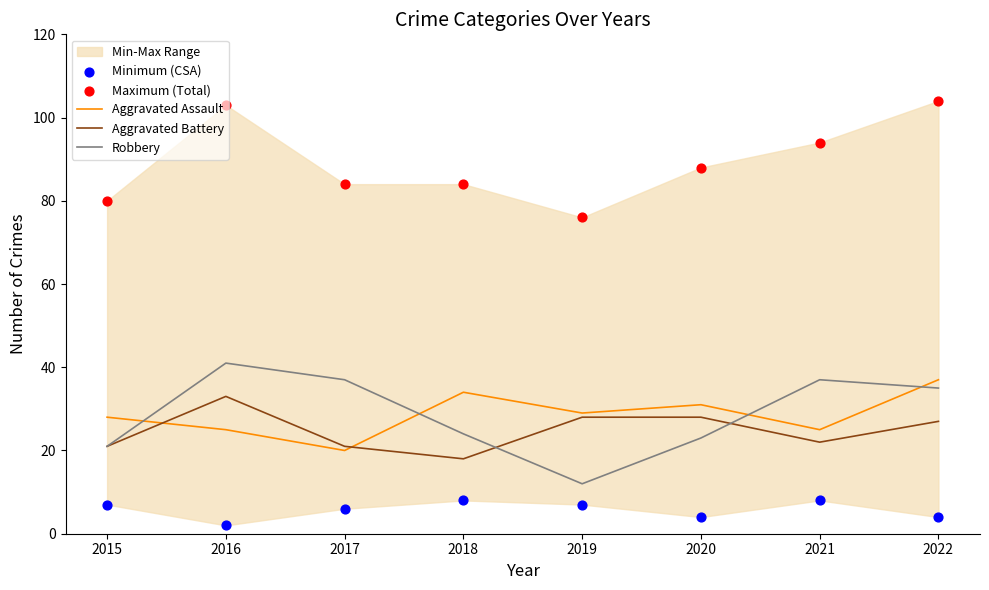

At how many categories does at least one series exceed 64?

8